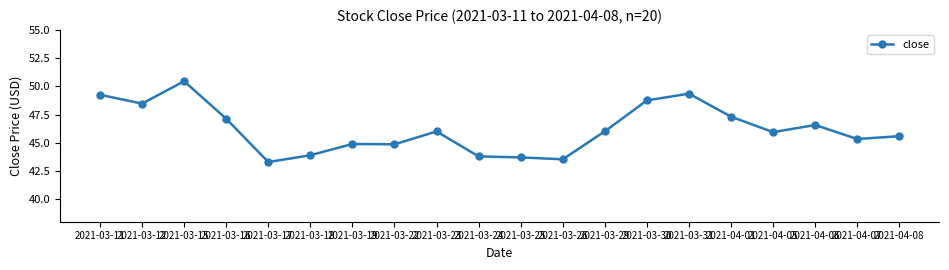

How many data points does each series have?

20